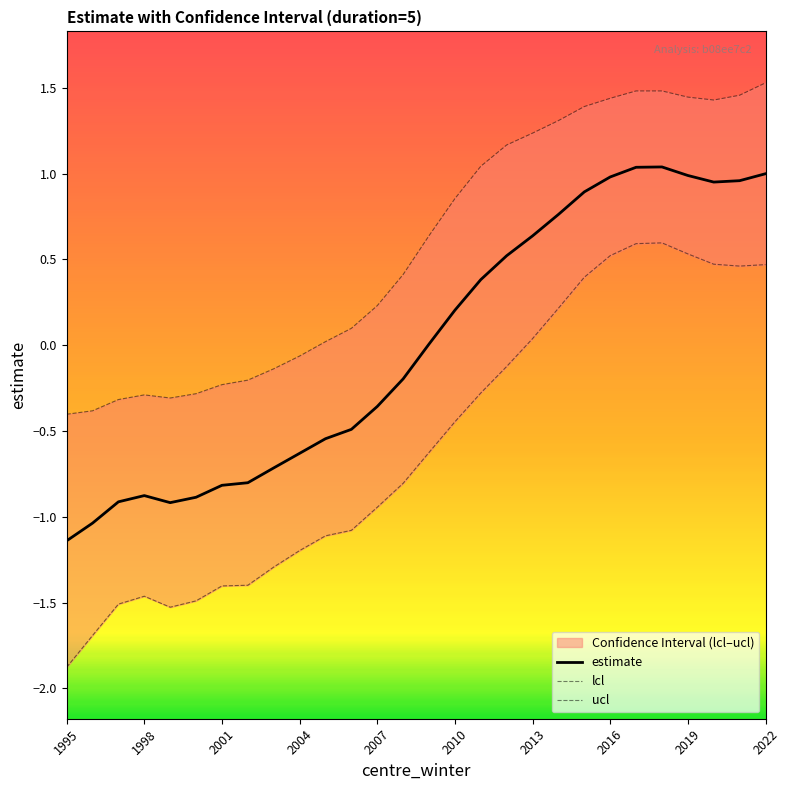

Rank the series by their maximum value, from lowest to highest.

lcl, estimate, ucl